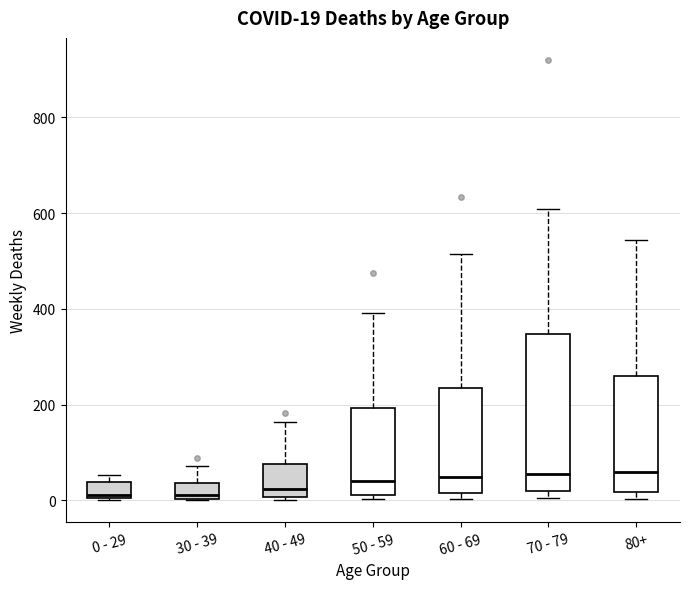

Which box is the tallest, from its lower edge to its upper edge?

70 - 79